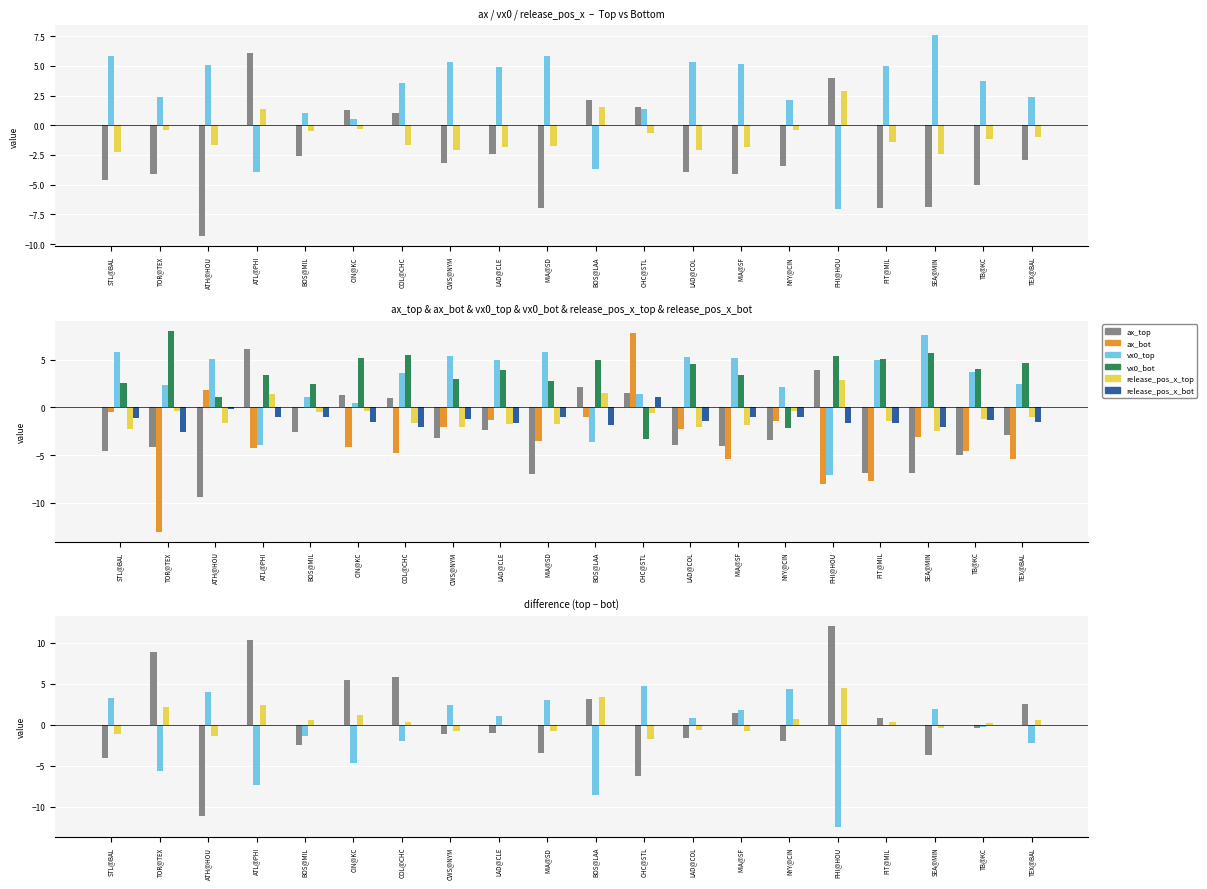

What is the spread (max minus min) of values at BOS@MIL?

5.0